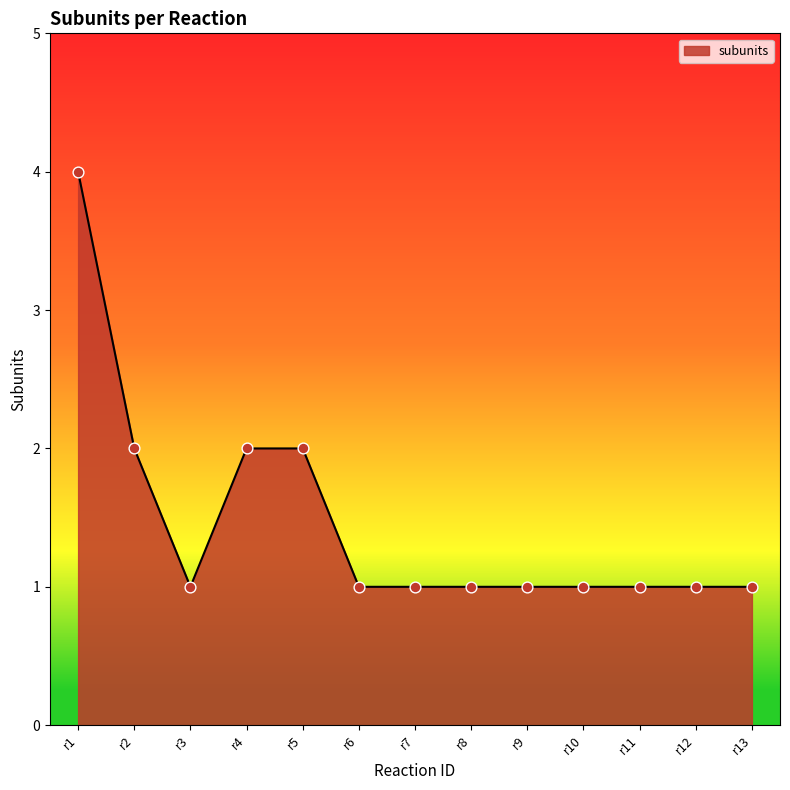

Approximately how many times larger is the value at r8 compared to r2?

0.5